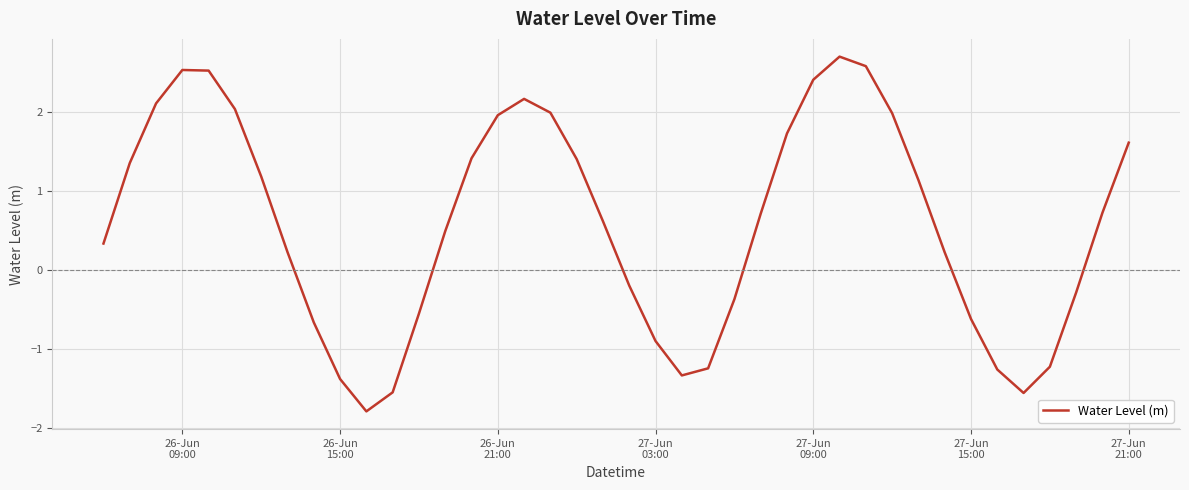

What is the maximum value shown in the chart?

2.7